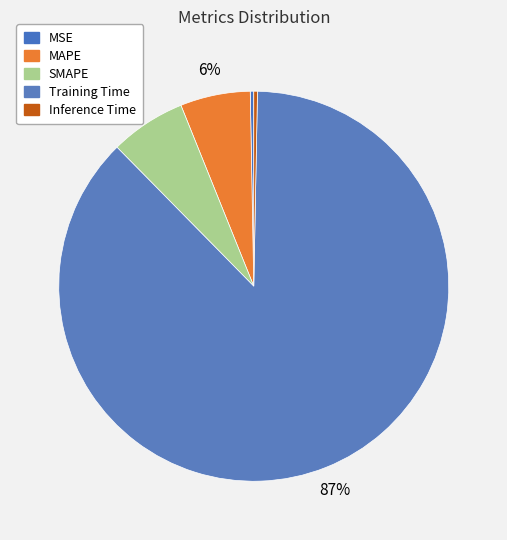

Which category accounts for the majority?

Training Time